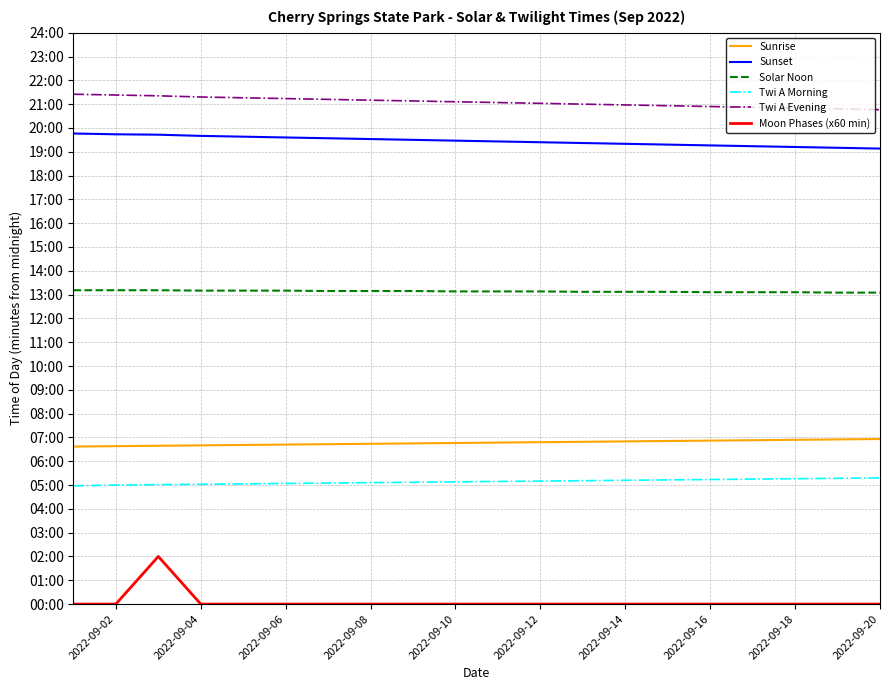

Does the chart have visible grid lines?

Yes